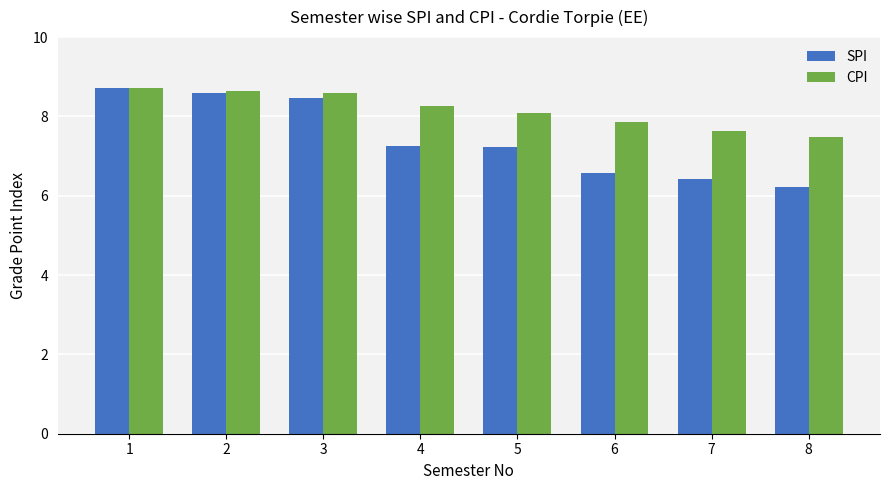

The SPI series shows 8.7 at 1. True or false?

True